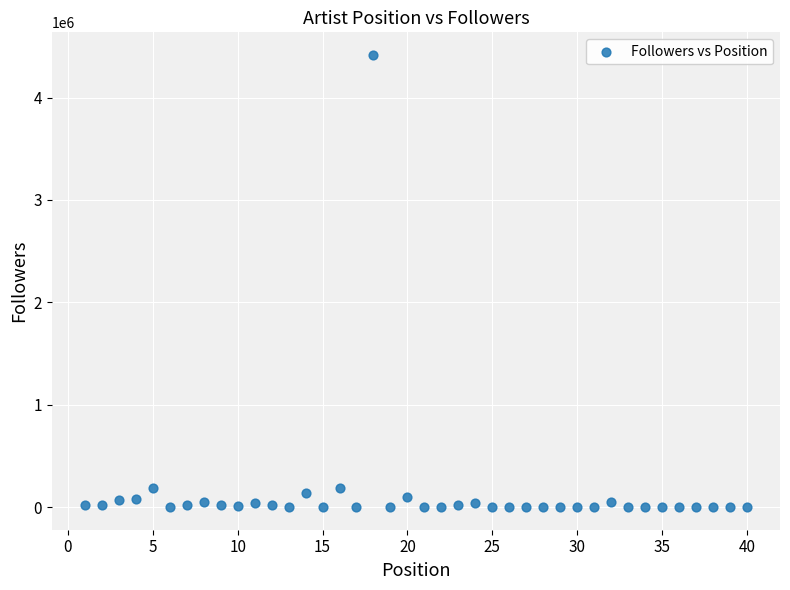

What is the range of Y values (max minus min)?

4415822